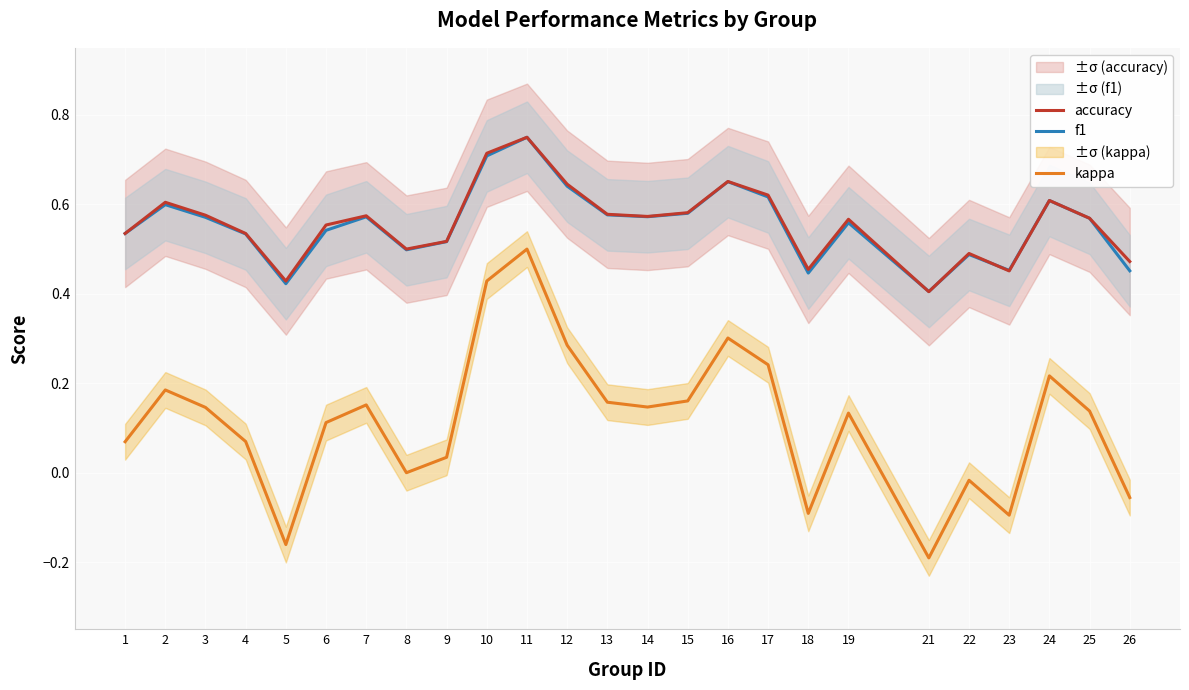

Count the number of data series in this chart.

3